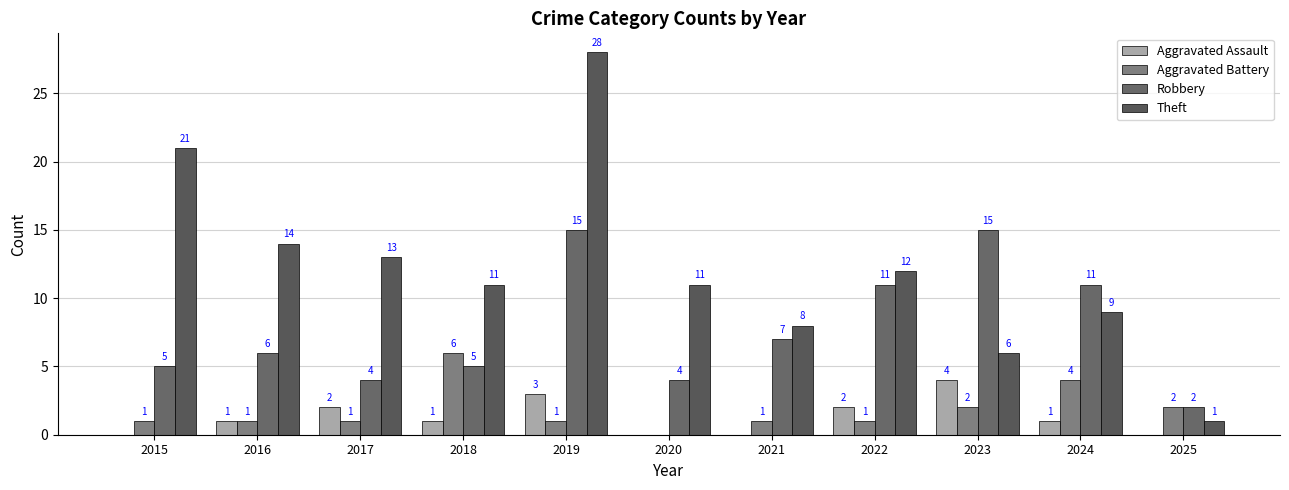

Rank the series at 2021 from highest to lowest value.

Theft, Robbery, Aggravated Battery, Aggravated Assault